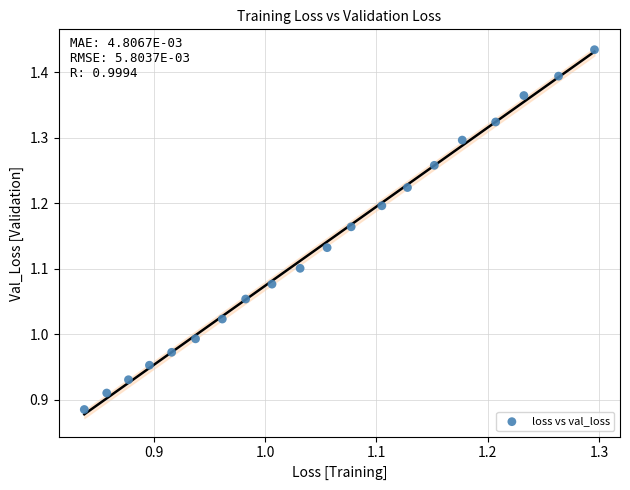

What is the range of X values (max minus min)?

0.5